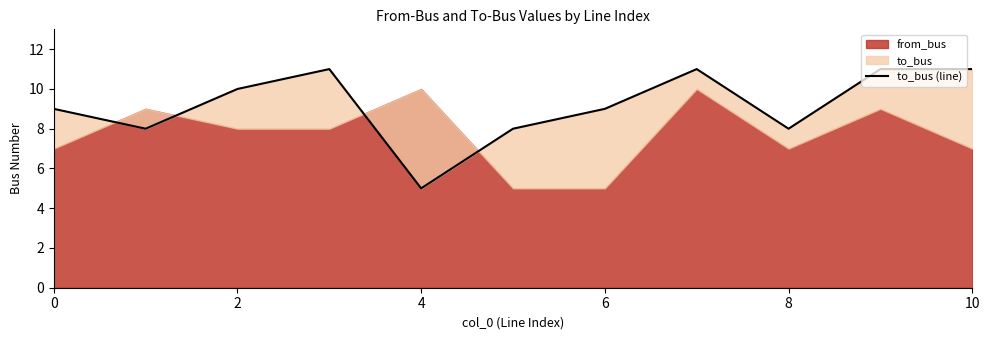

The value at 2 is 13. True or false?

False